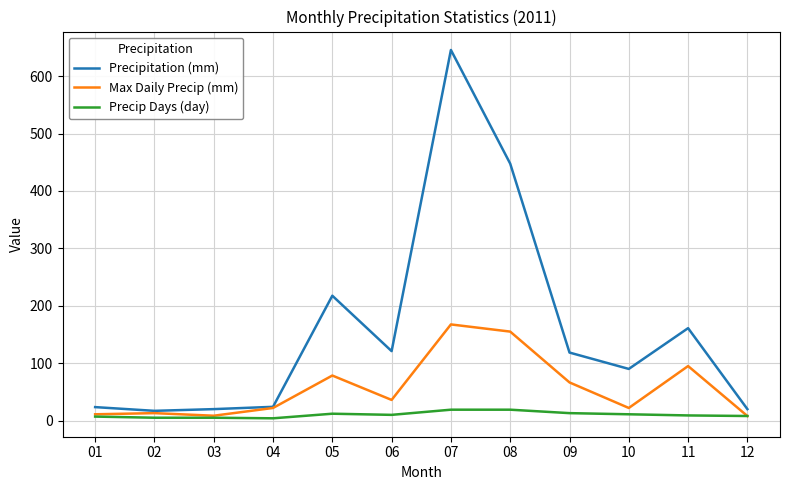

Which series has the largest total across all categories?

Precipitation (mm)